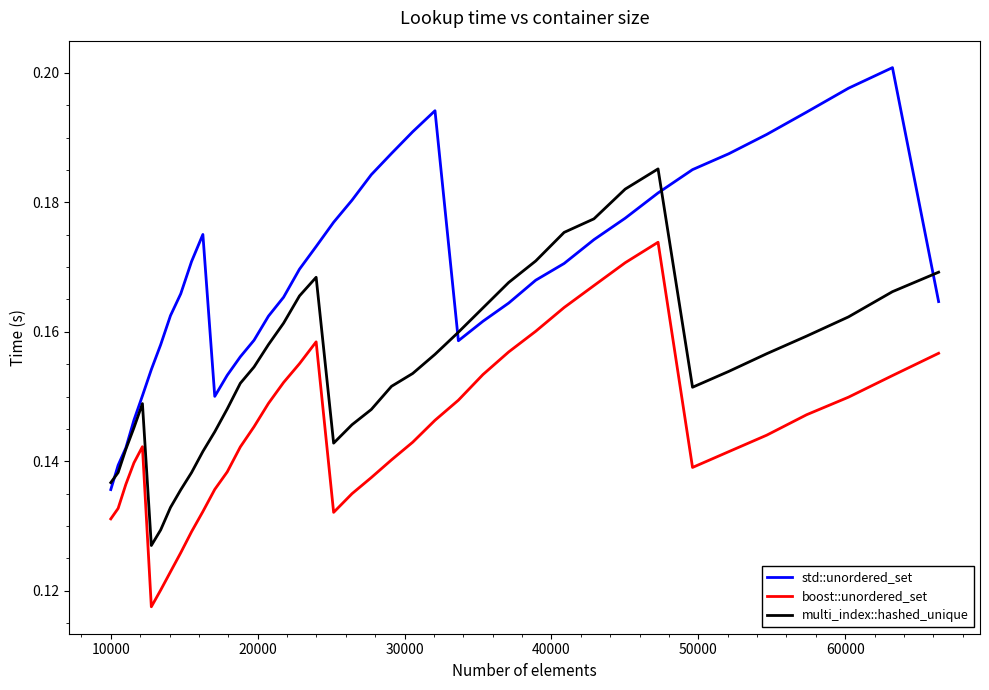

True or false: std::unordered_set and boost::unordered_set intersect in this chart.

False